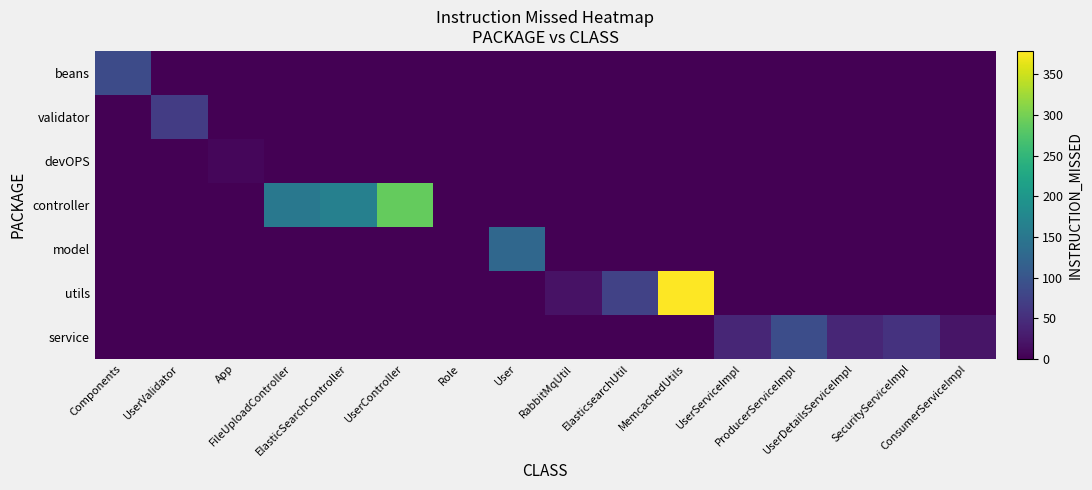

Which has a higher value, ProducerServiceImpl or UserController?

ProducerServiceImpl